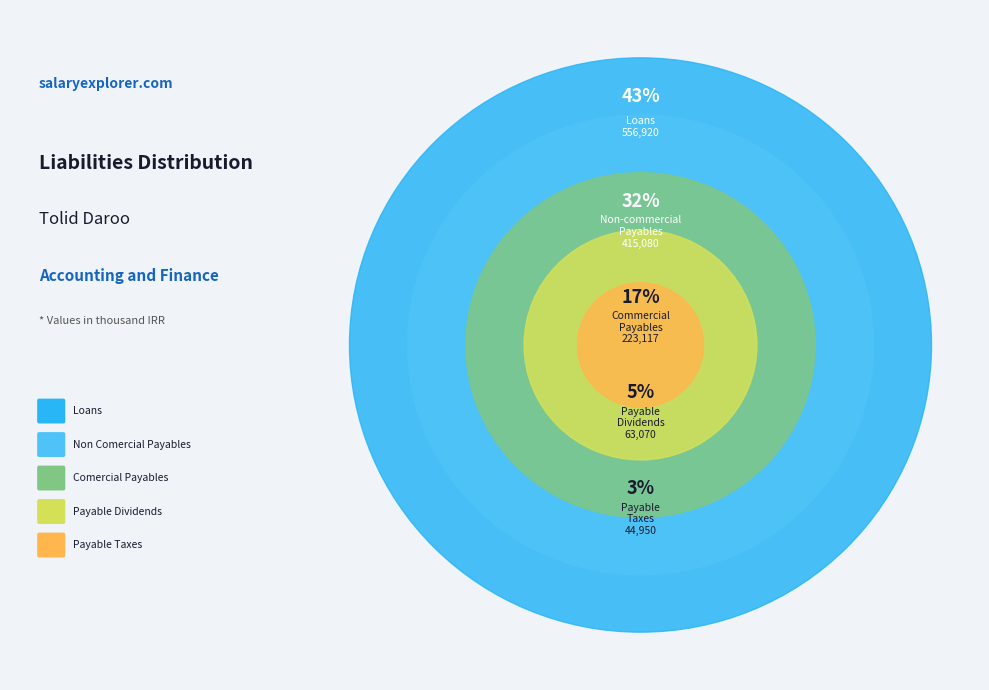

True or false: loans accounts for 31% of the total.

False